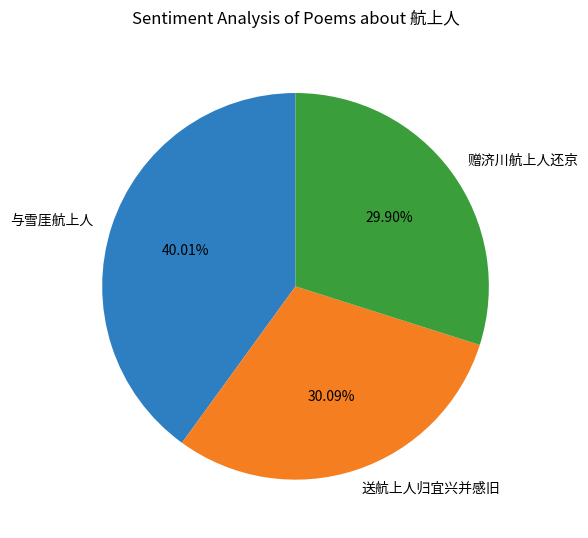

What portion of the pie excludes 送航上人归宜兴并感旧?

69.9%